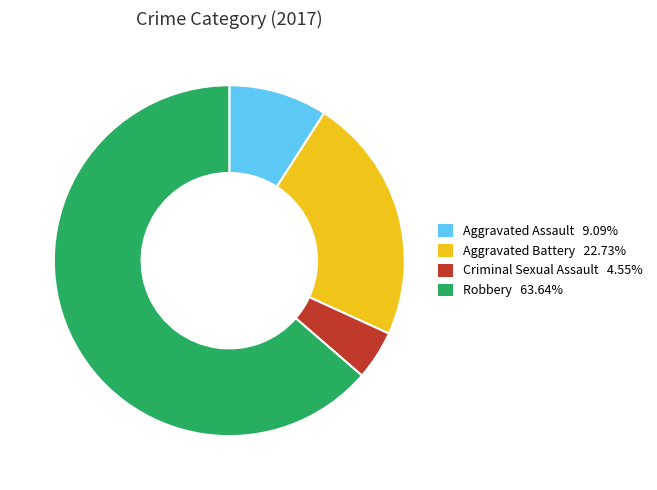

What is the ratio of the value at Aggravated Battery to the value at Aggravated Assault?

2.5